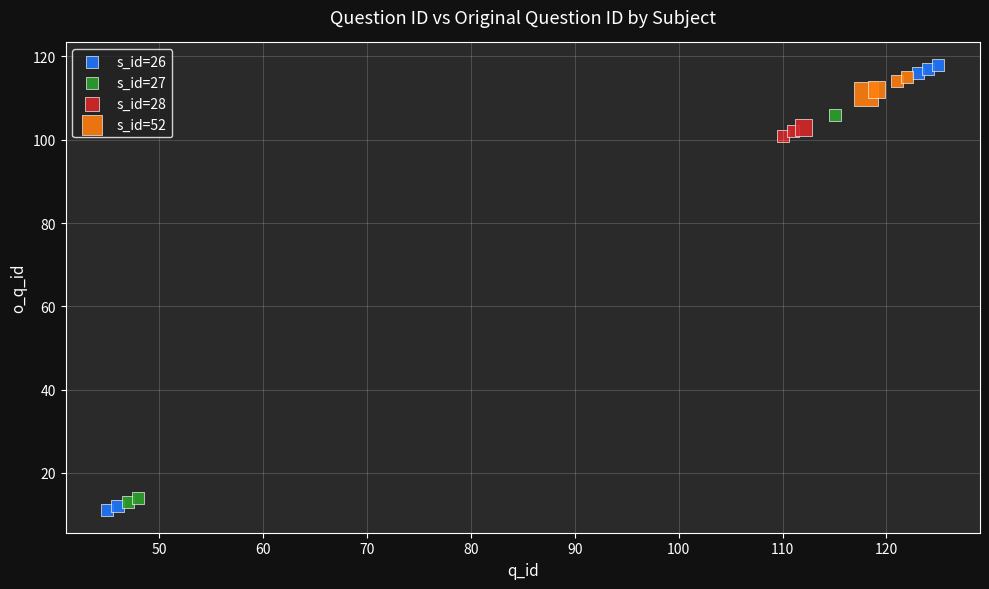

Which series has the widest spread of Y values?

s_id=26